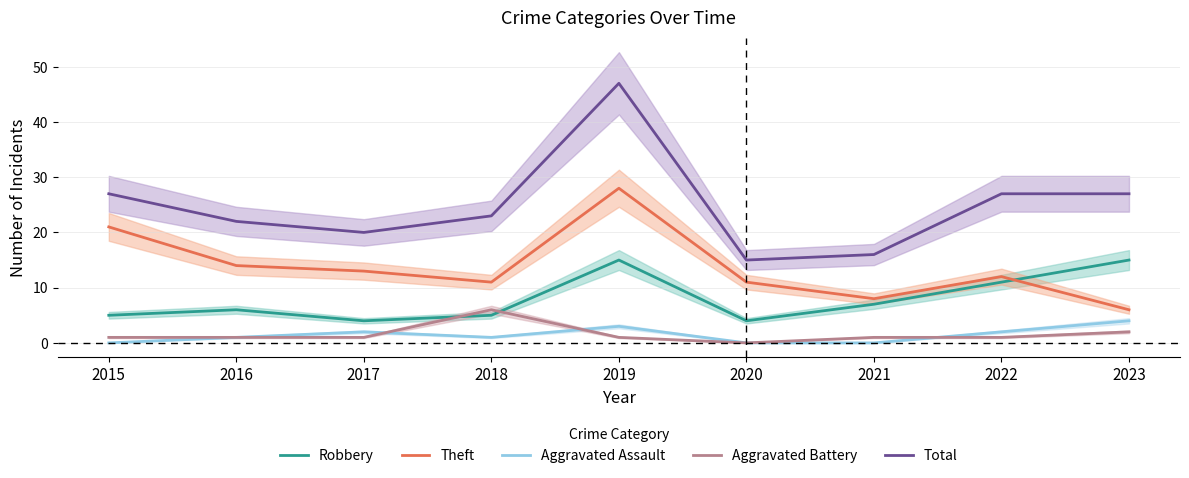

What is the value of the Theft point at the 6th from the left?

11